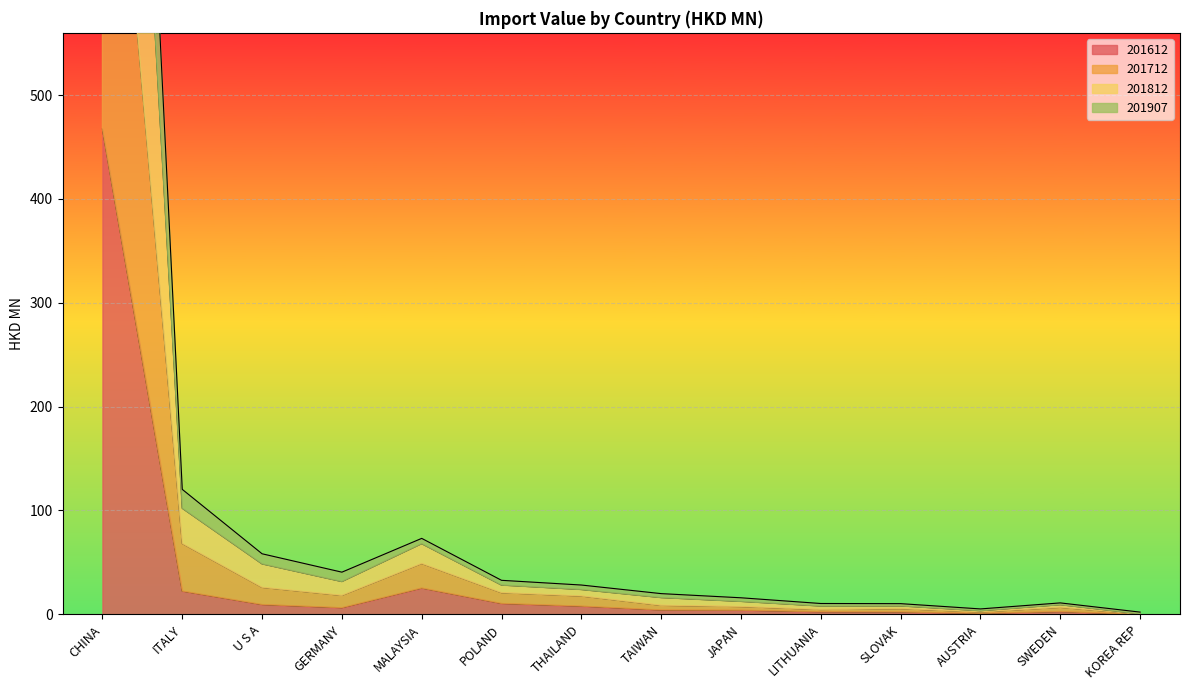

What is the label of the 4th point from the left?

GERMANY